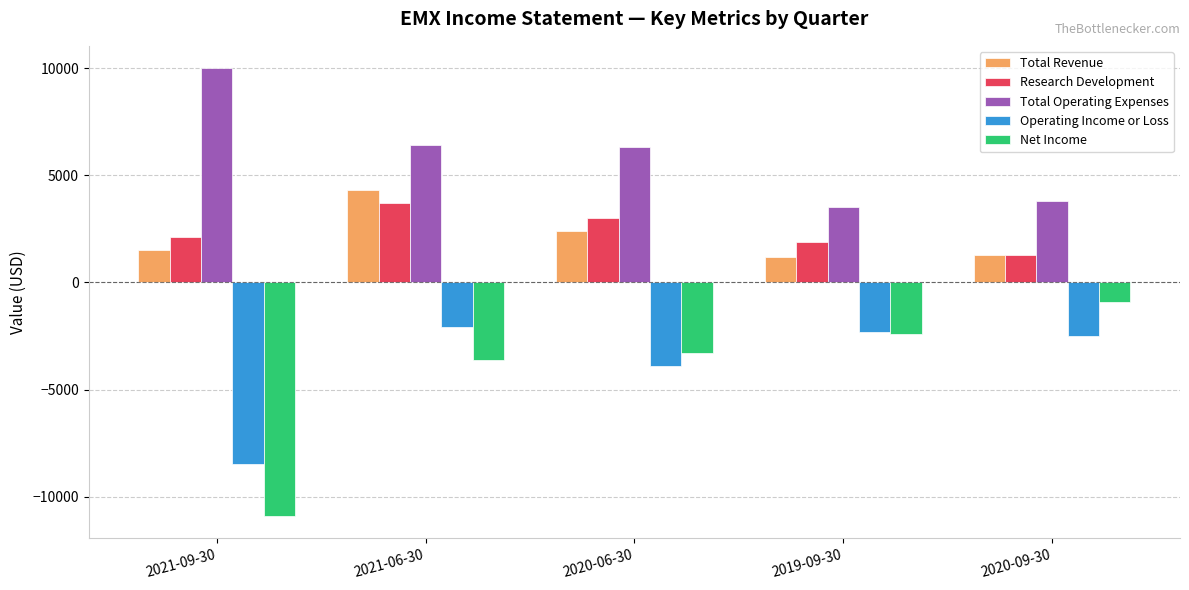

The value of Research Development at 2020-06-30 is 3000. True or false?

True